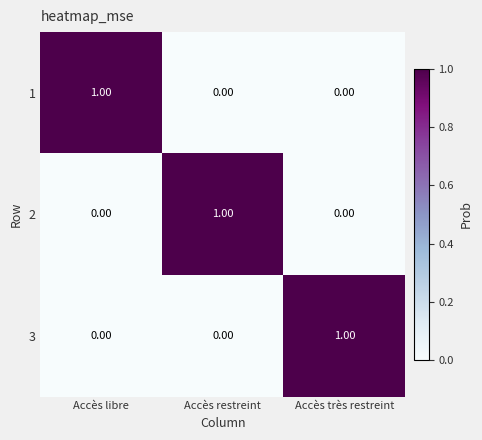

At which label does 1 reach its peak?

Accès libre